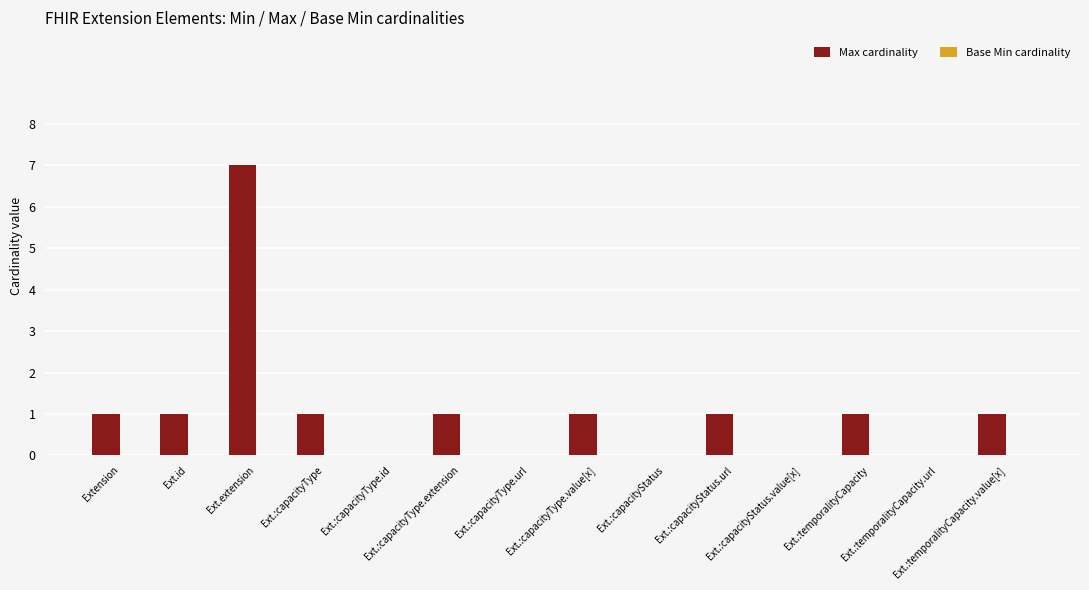

What is the maximum value shown in the chart?

7